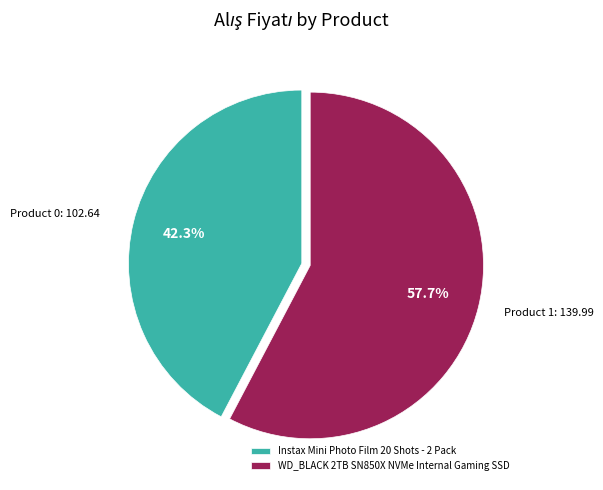

To the nearest percent, what is the difference between the WD_BLACK 2TB SN850X NVMe Internal Gaming SSD and Instax Mini Photo Film 20 Shots - 2 Pack slice percentages?

15%